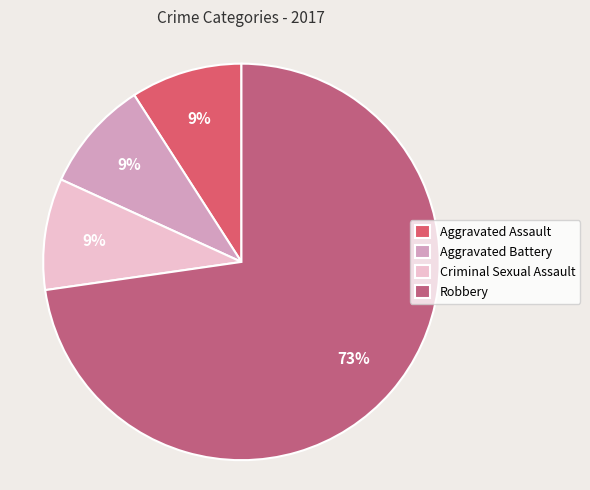

Count the number of slices in the pie.

4